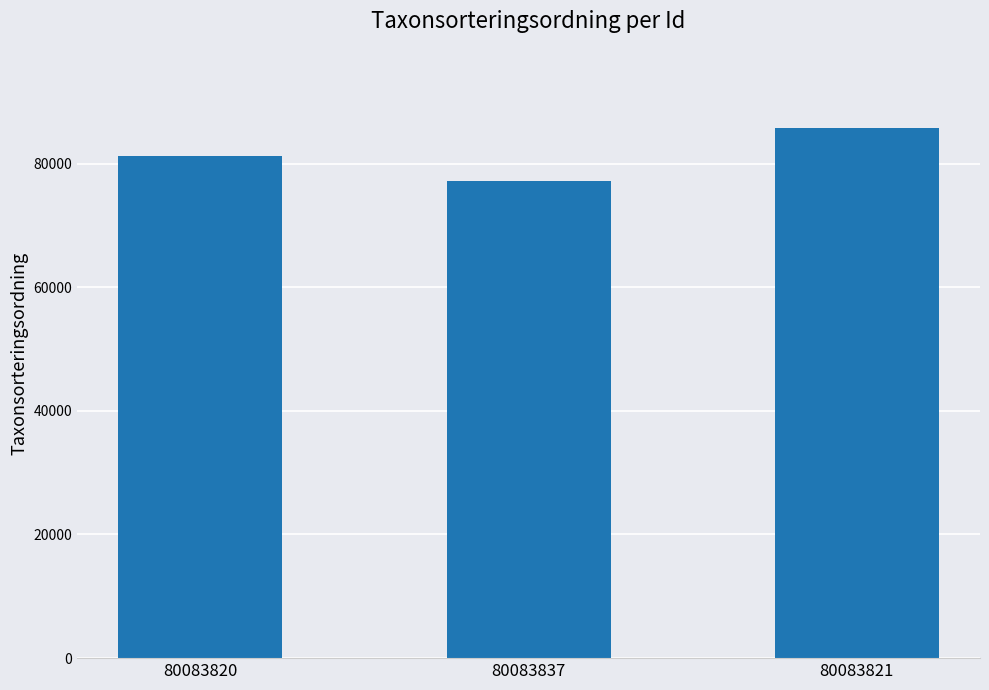

Where is the data nearest to the value 81440?

80083820